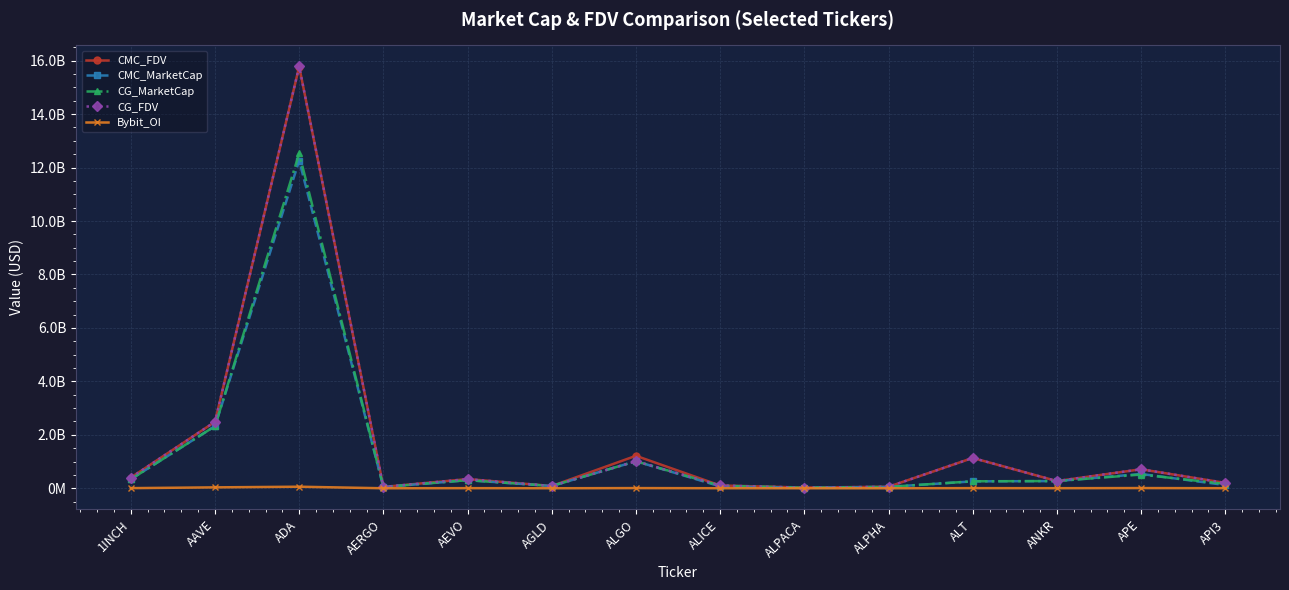

What is the highest value of the CG_MarketCap series?

12528597388.0